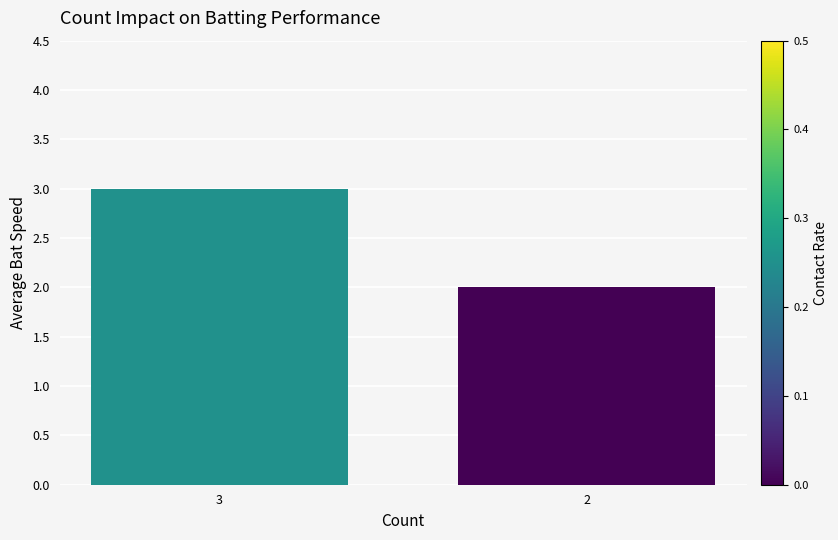

What is the sum of the values at 2 and 3?

5